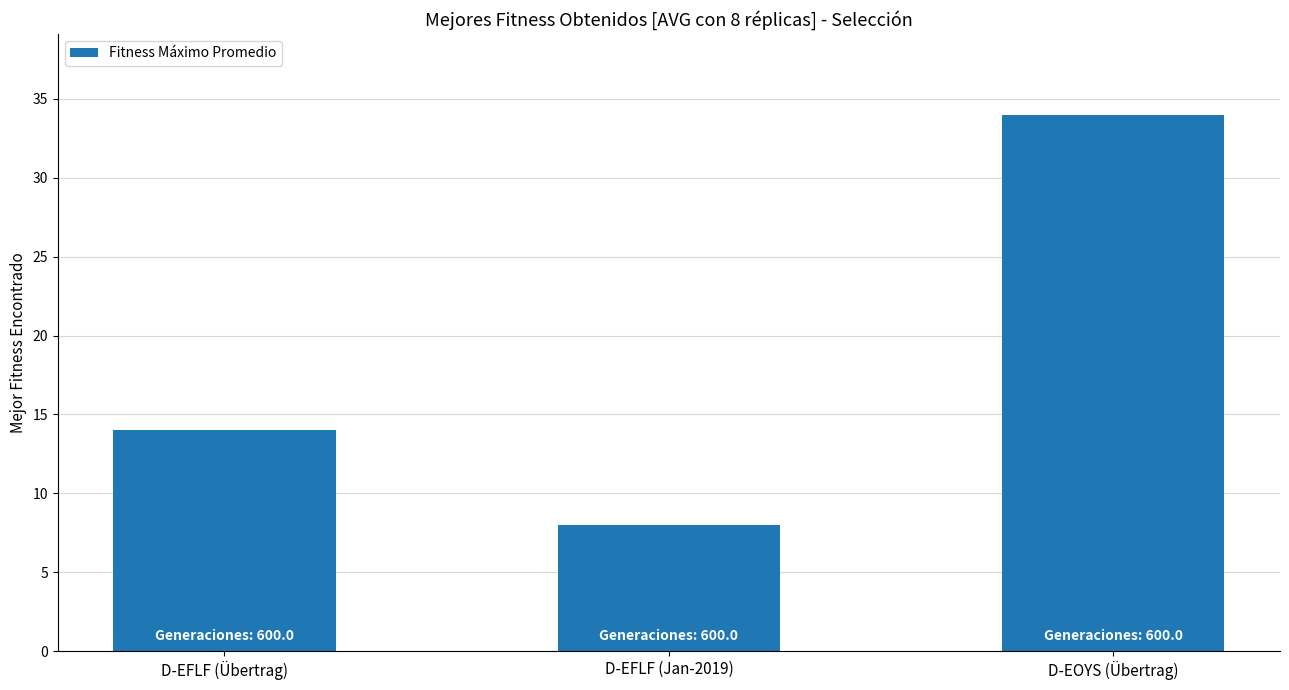

What is the label of the 2nd bar from the right?

D-EFLF (Jan-2019)